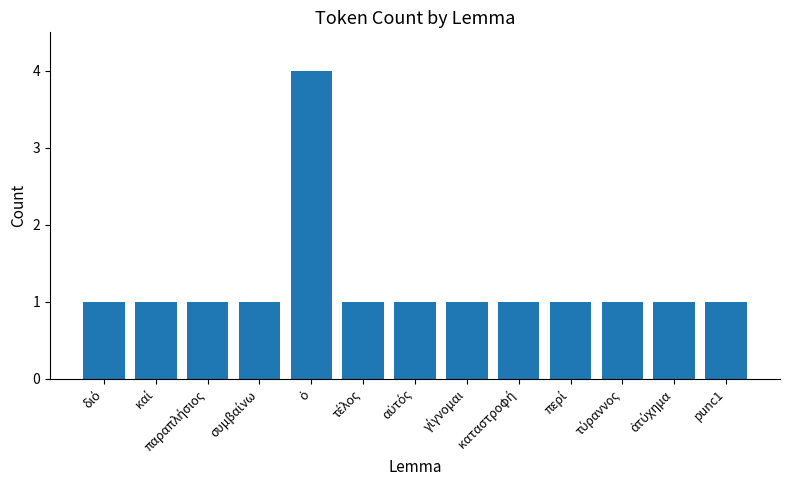

What is the greatest value displayed?

4